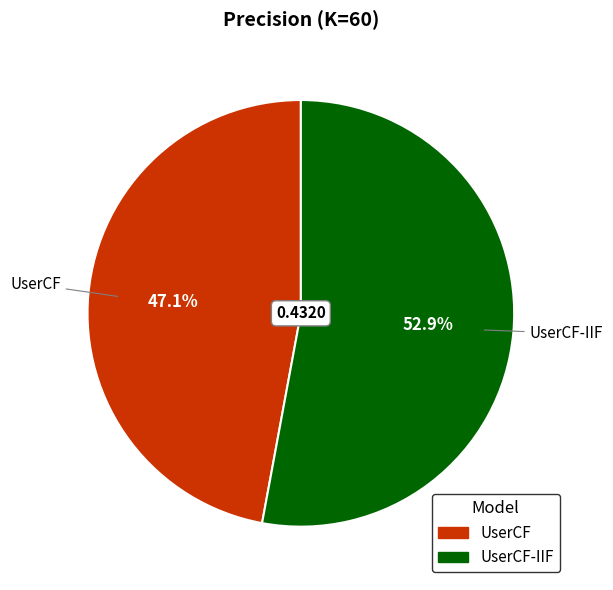

Does any single category account for the majority?

Yes